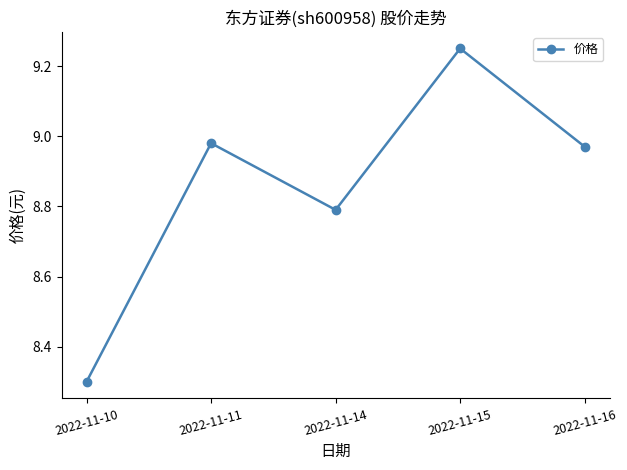

Where is the data nearest to the value 8?

2022-11-10